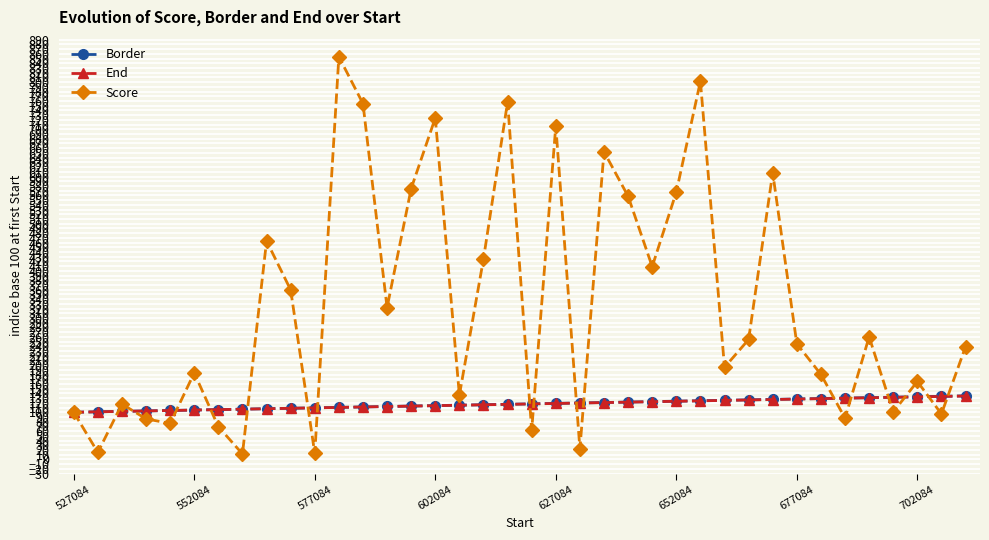

Which series has the largest range (max minus min)?

Score